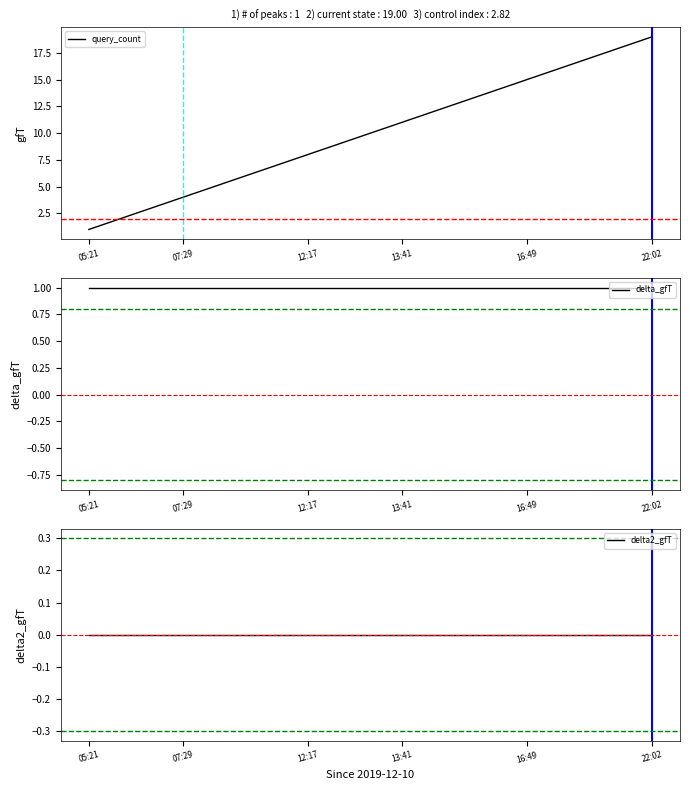

The query_count series shows 6 at 22:02. True or false?

False